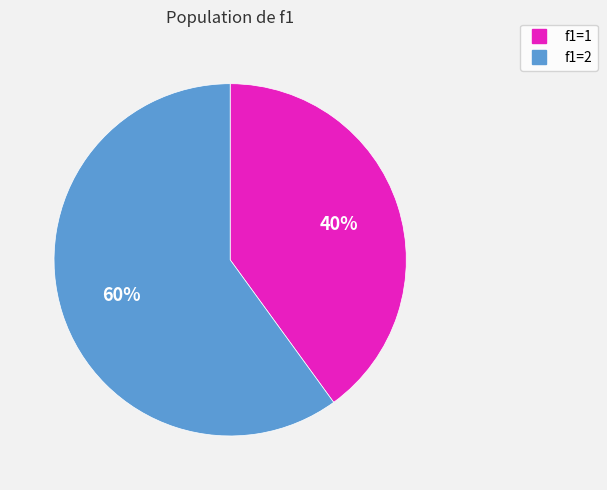

How many segments does this pie chart have?

2